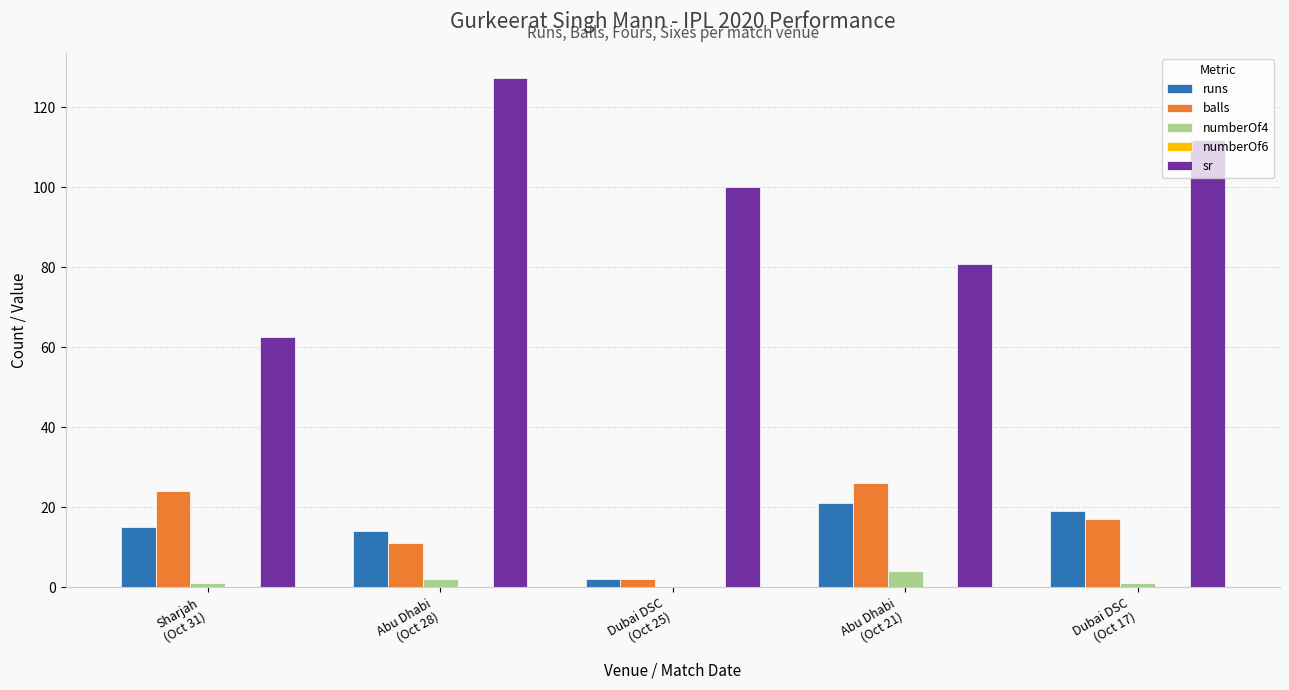

What is the sum of all sr values?

482.3